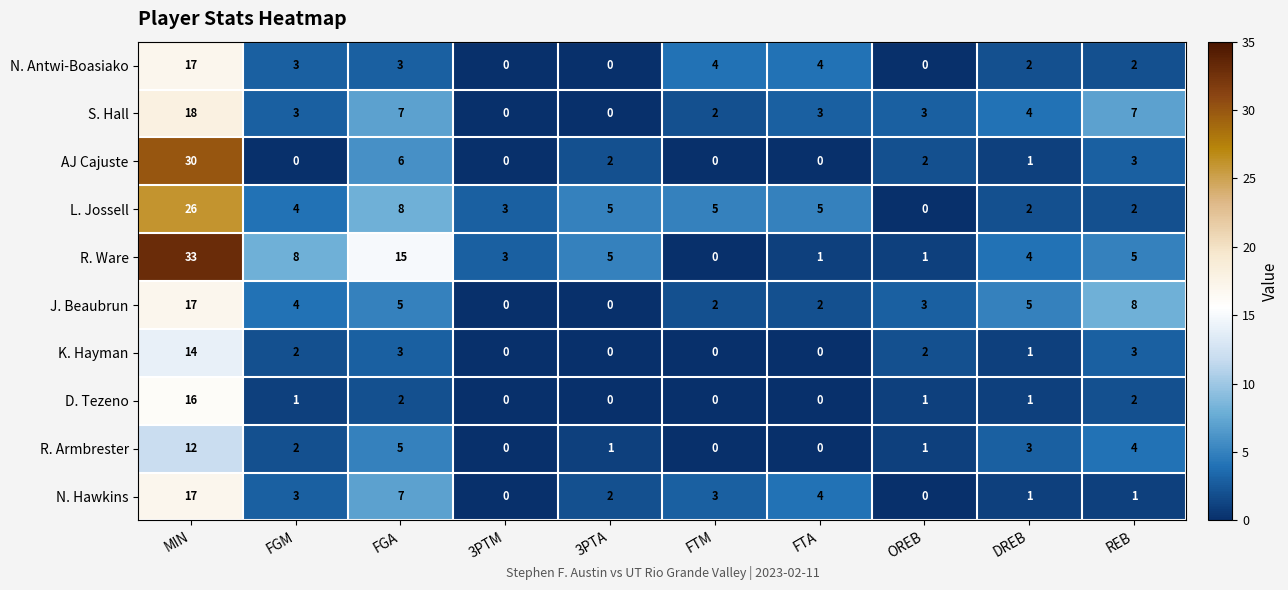

Which series has the widest spread of values?

R. Ware